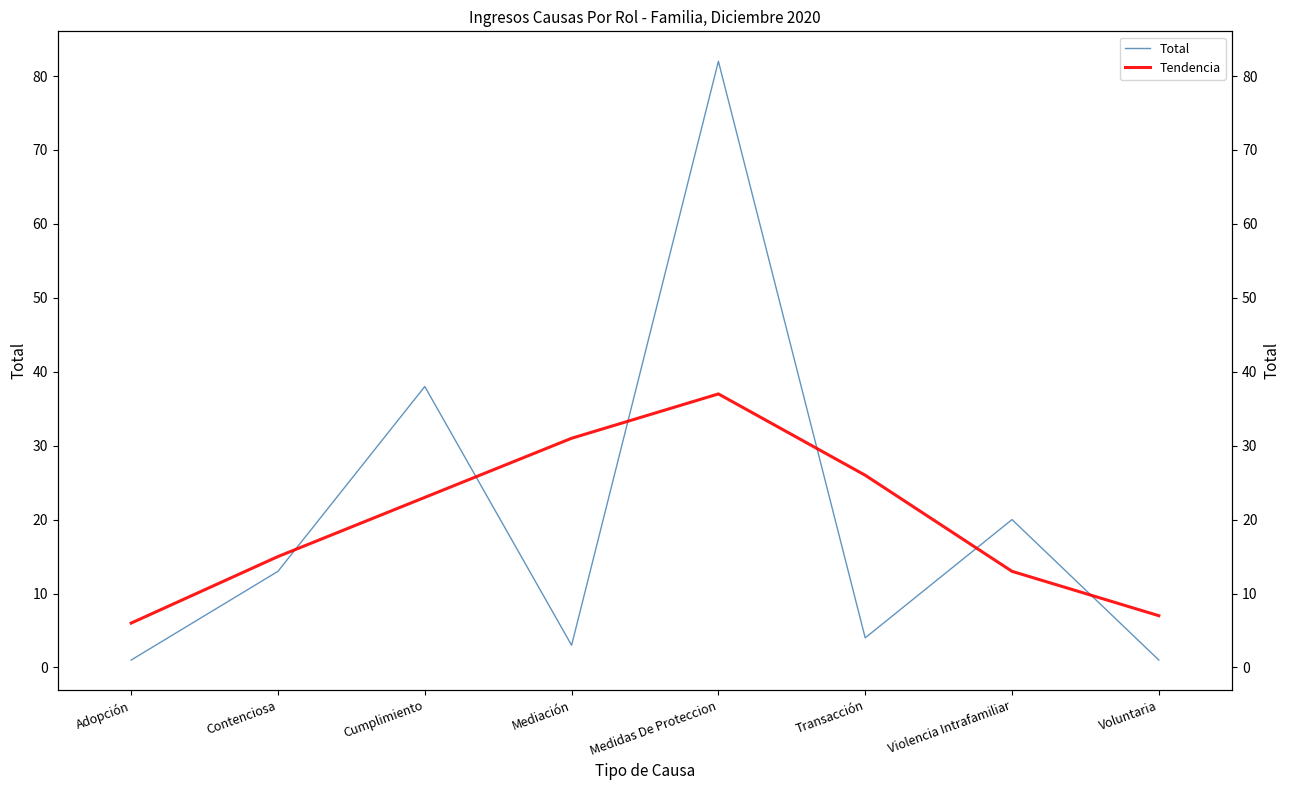

What is the label of the 7th point from the right?

Contenciosa